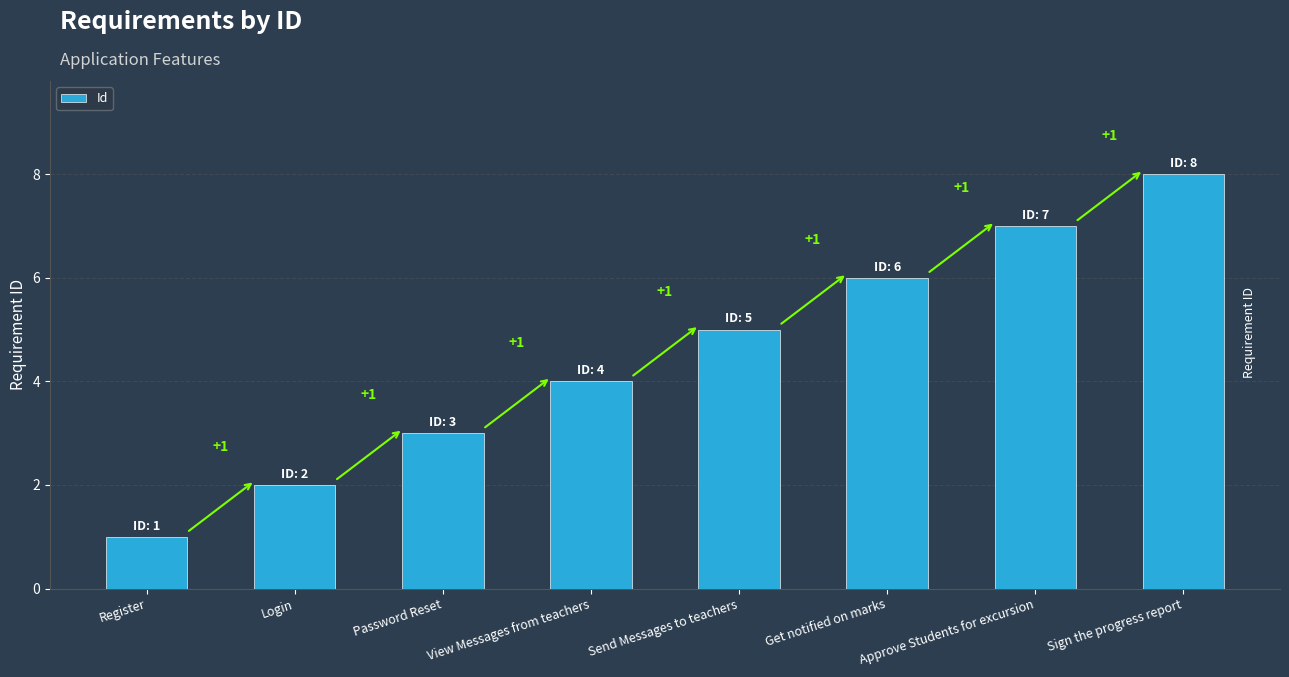

Between View Messages from teachers and Send Messages to teachers, which is larger?

Send Messages to teachers